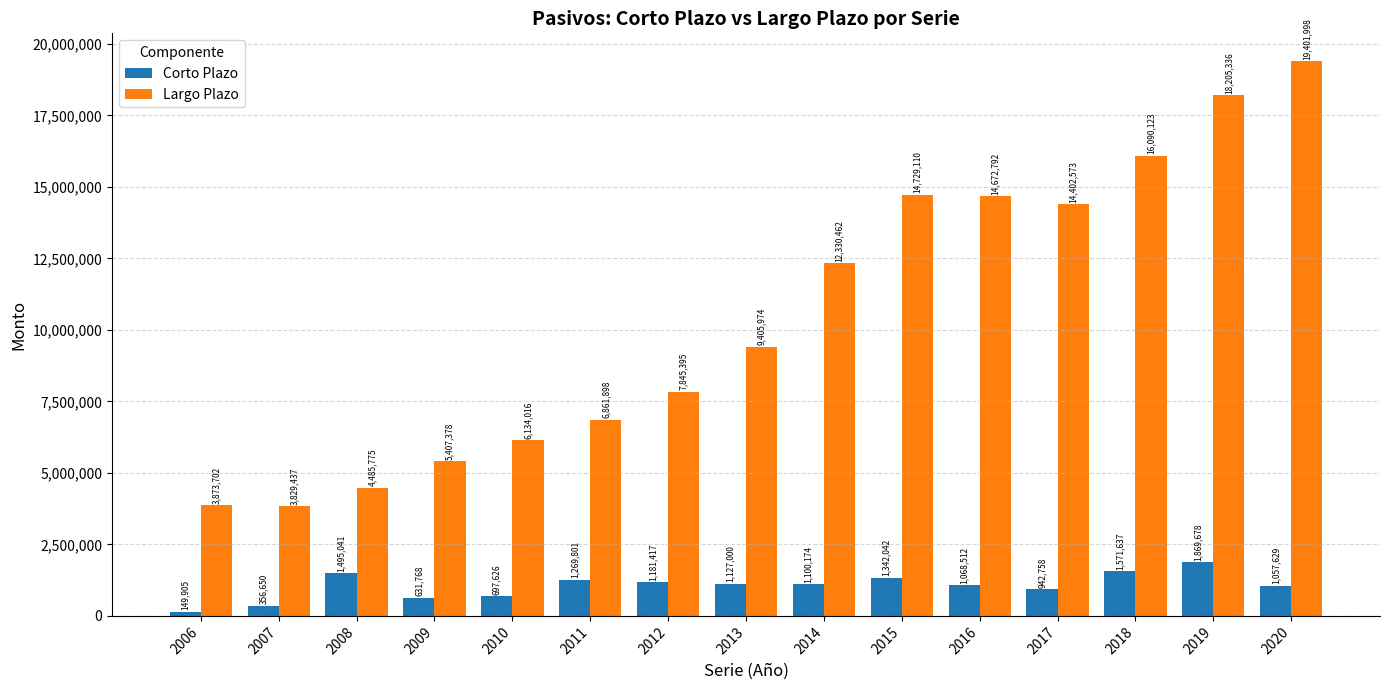

List the series in order of their peak value, highest first.

Largo Plazo, Corto Plazo